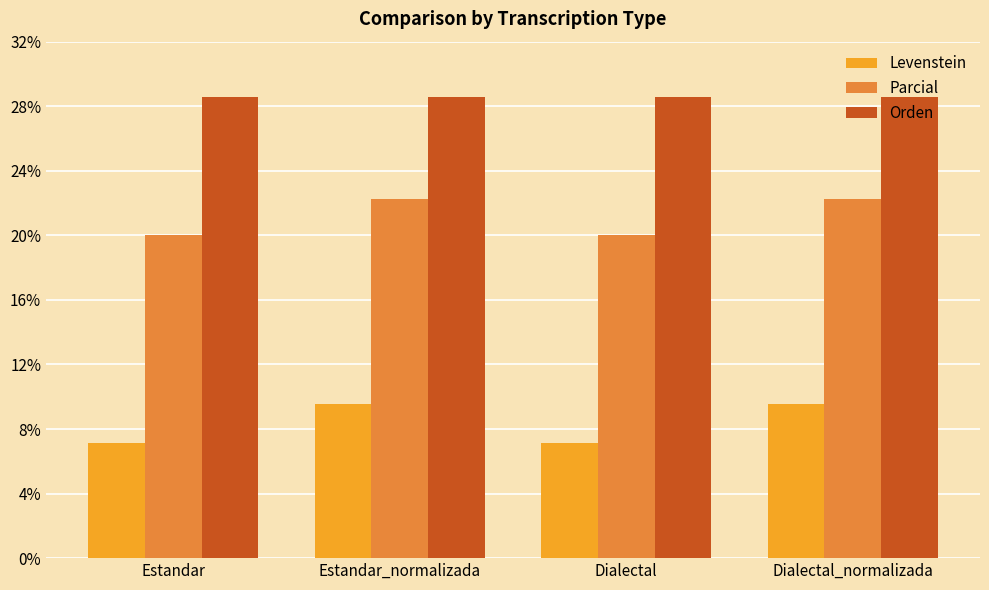

What is the sum of all Orden values?

114.3